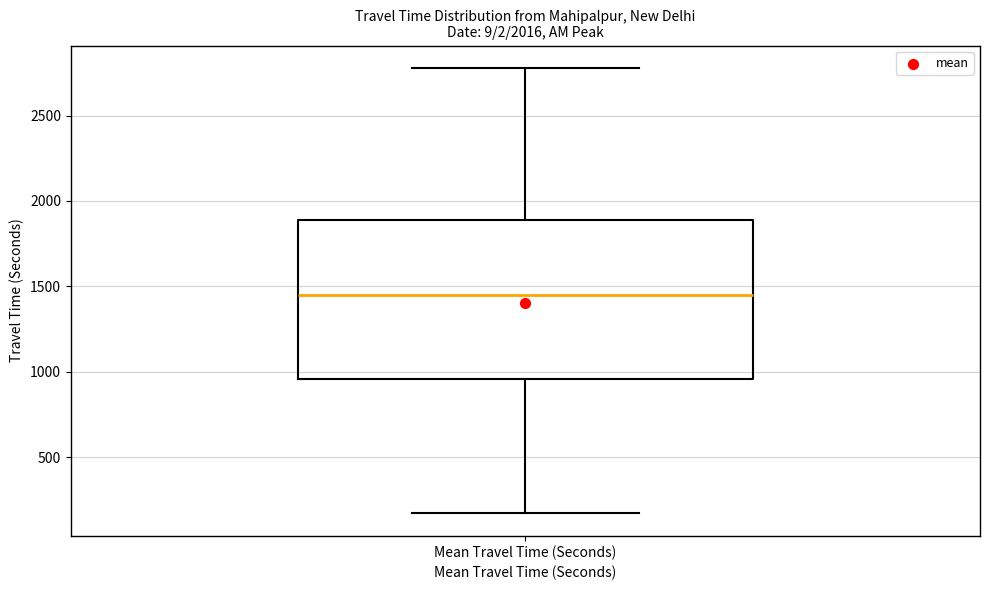

Where does the upper whisker of the box for Mean Travel Time (Seconds) end on the y-axis? The values are not printed on the chart, so give them approximately, as read against the axis.

2800